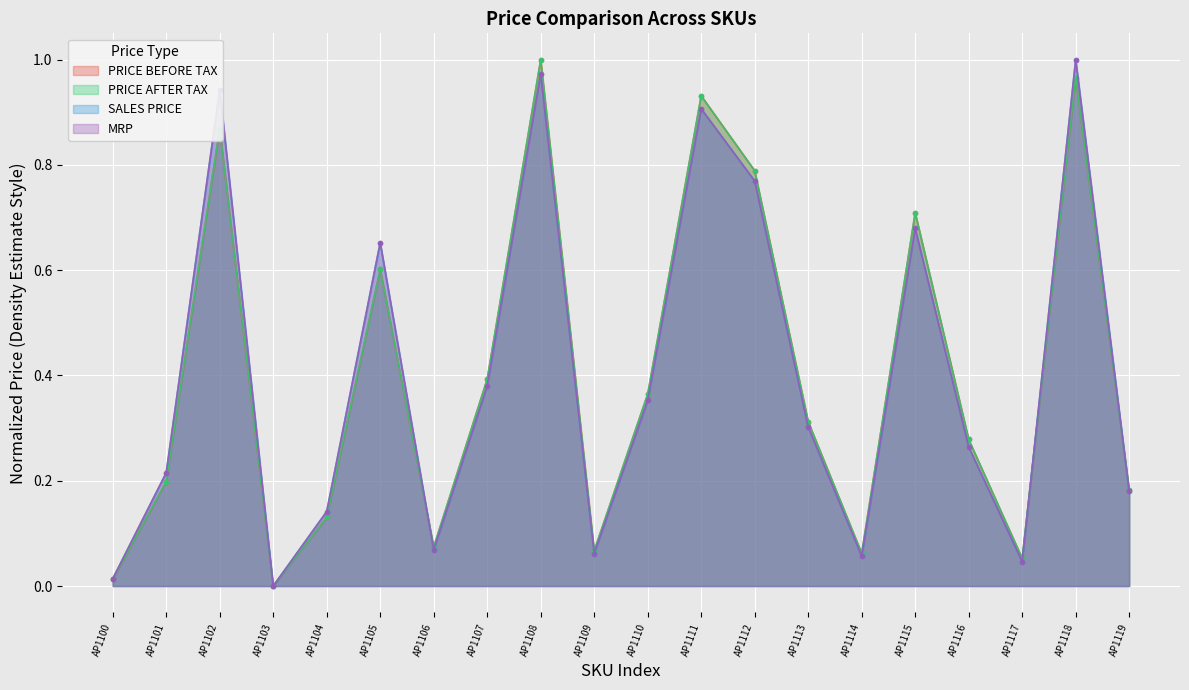

The value of PRICE AFTER TAX at AP1116 is 0.1. True or false?

False